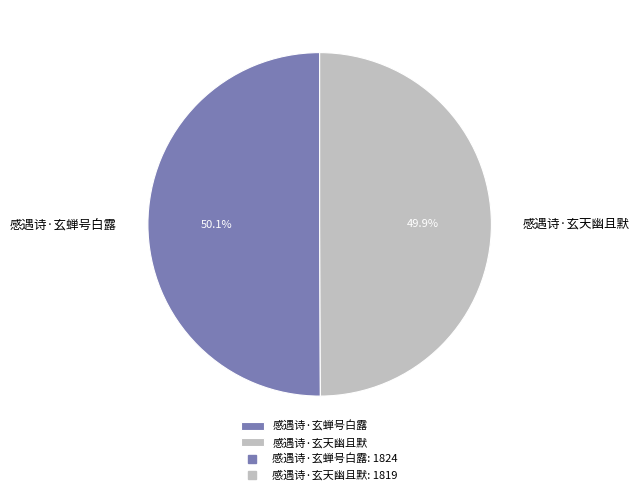

The 感遇诗·玄天幽且默 slice represents 45% of the pie. True or false?

False